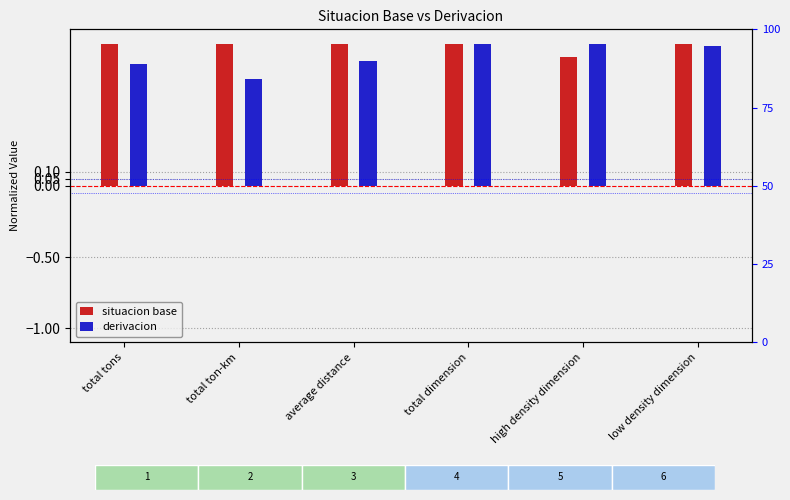

Which series has the largest total across all categories?

situacion base